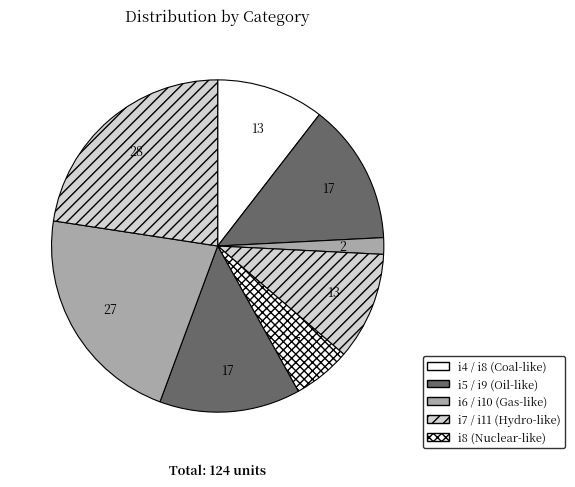

Count the number of slices in the pie.

8